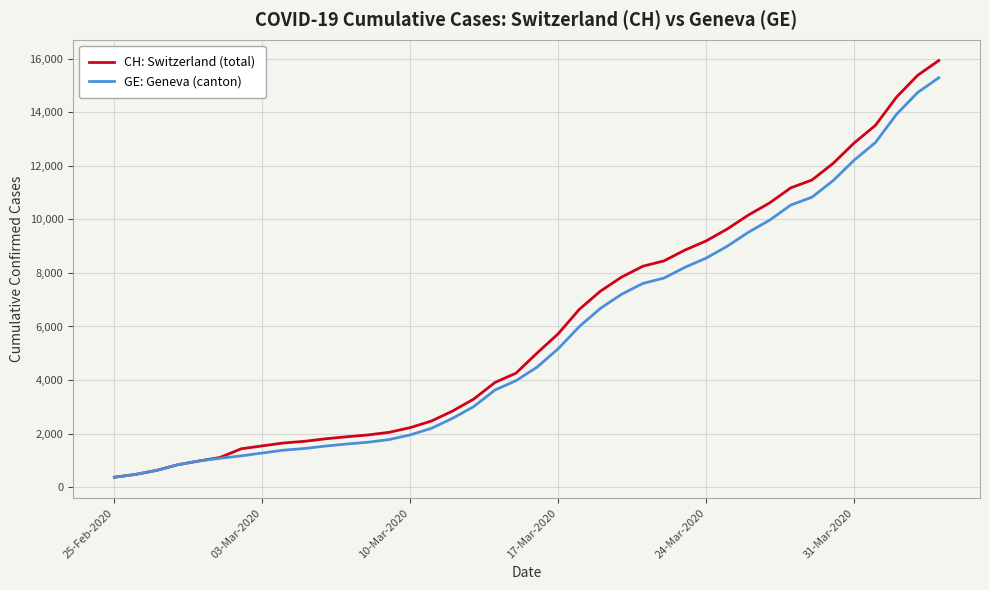

What is the greatest value displayed?

15926